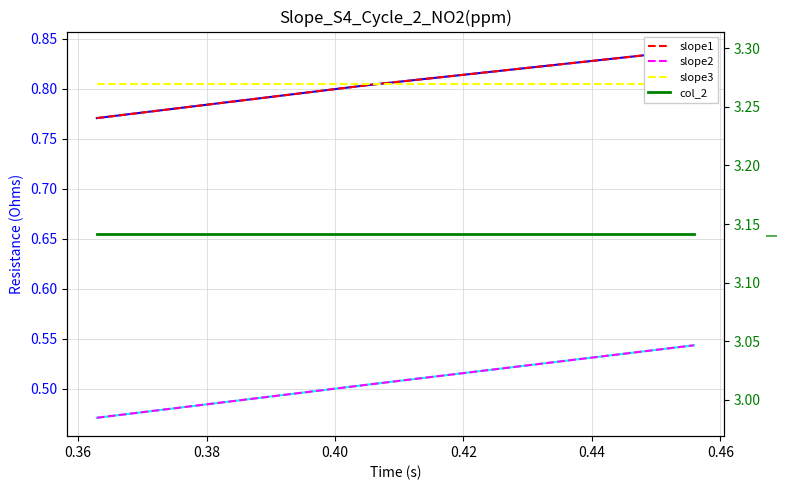

Does the chart display data point markers on the line(s)?

No